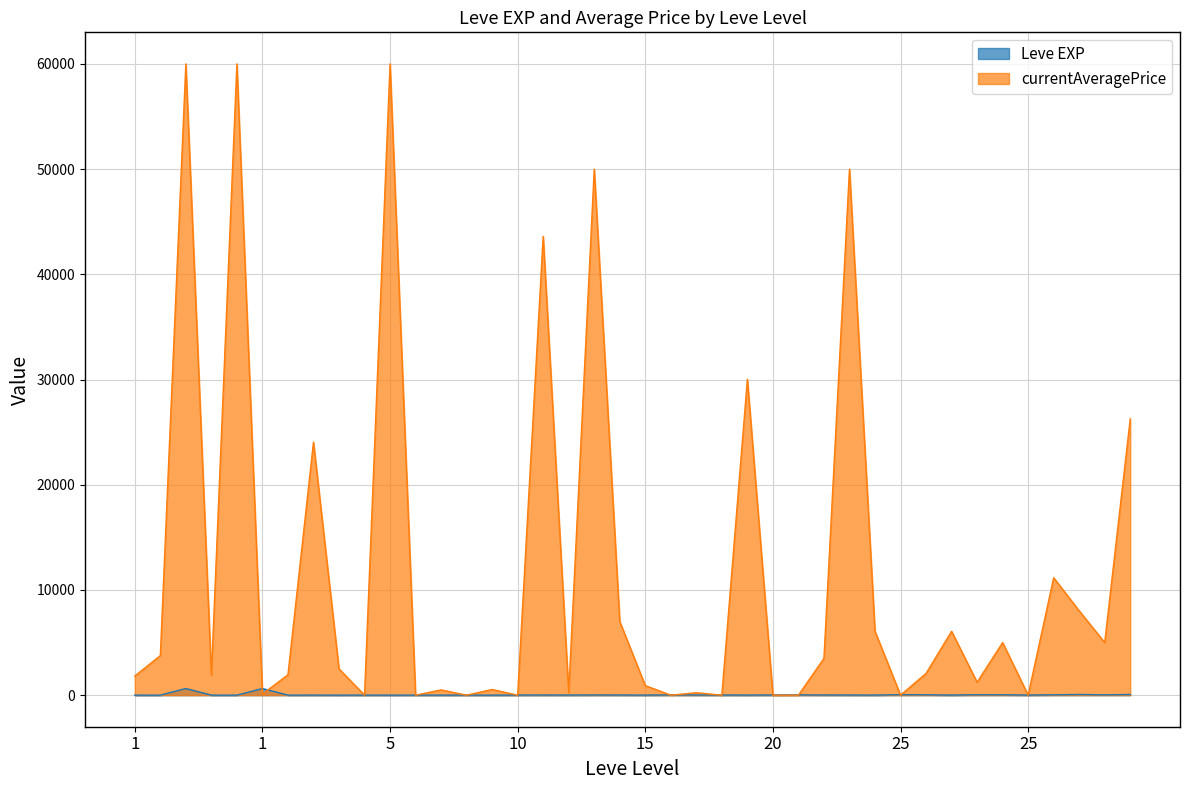

At which category does the data reach its first local peak?

1